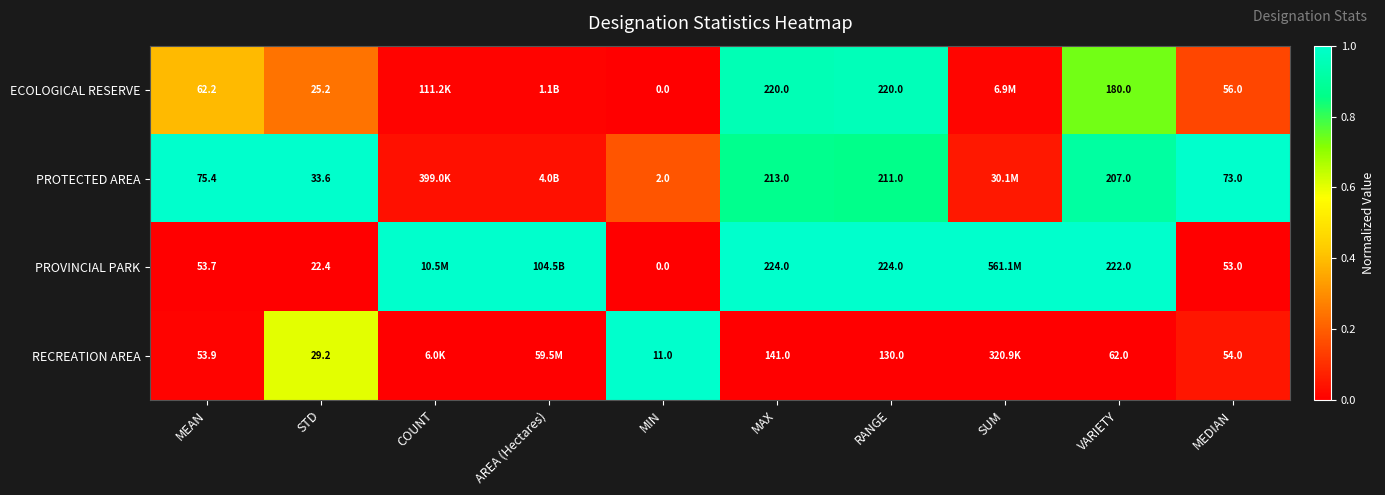

Rank the series at RANGE from highest to lowest value.

PROVINCIAL PARK, ECOLOGICAL RESERVE, PROTECTED AREA, RECREATION AREA